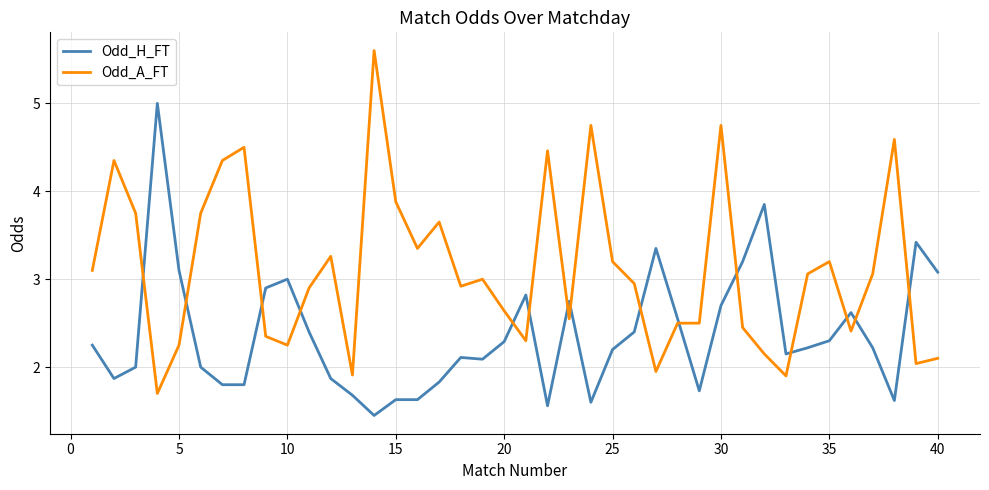

What is the minimum value for Odd_A_FT?

1.7